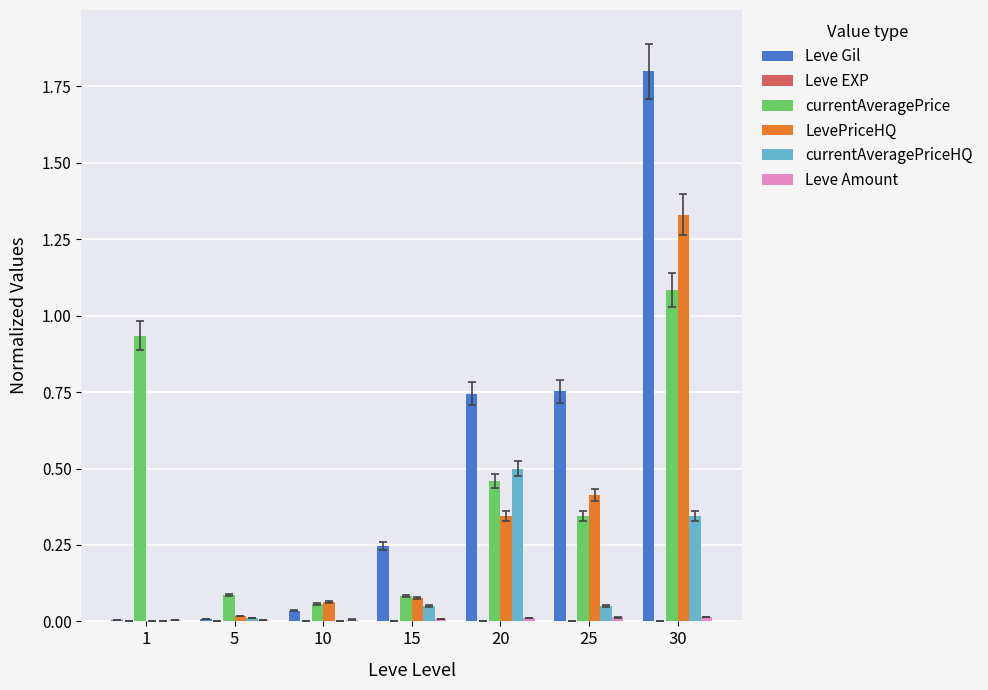

What is the maximum value for Leve Gil?

1.8